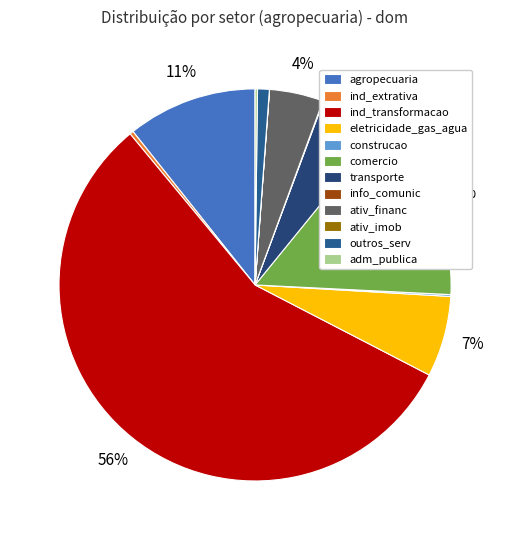

Between eletricidade_gas_agua and ativ_imob, which is larger?

eletricidade_gas_agua